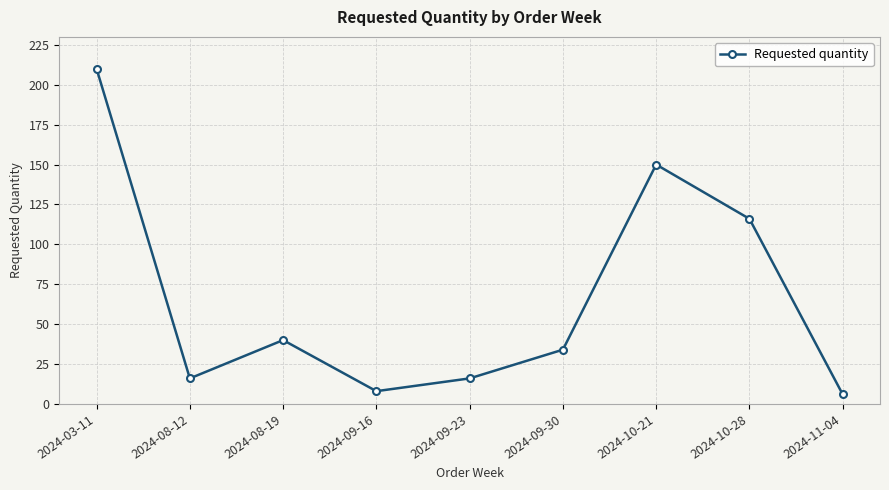

What position from the left is 2024-08-12?

2